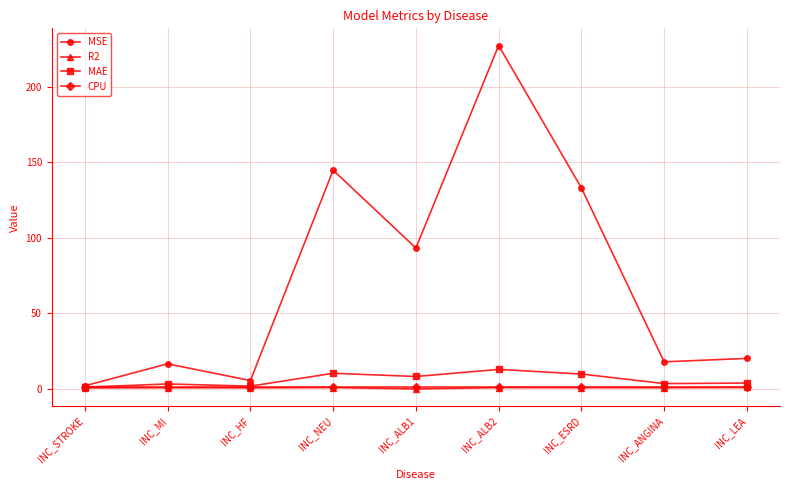

What position from the right is INC_ESRD?

3